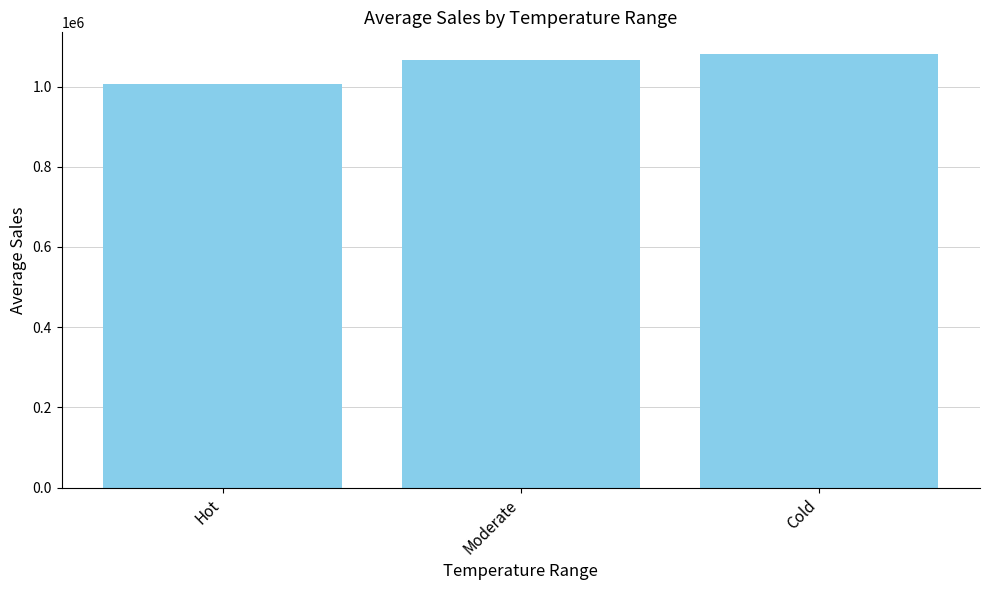

List the labels in order of value, largest first.

Cold, Moderate, Hot